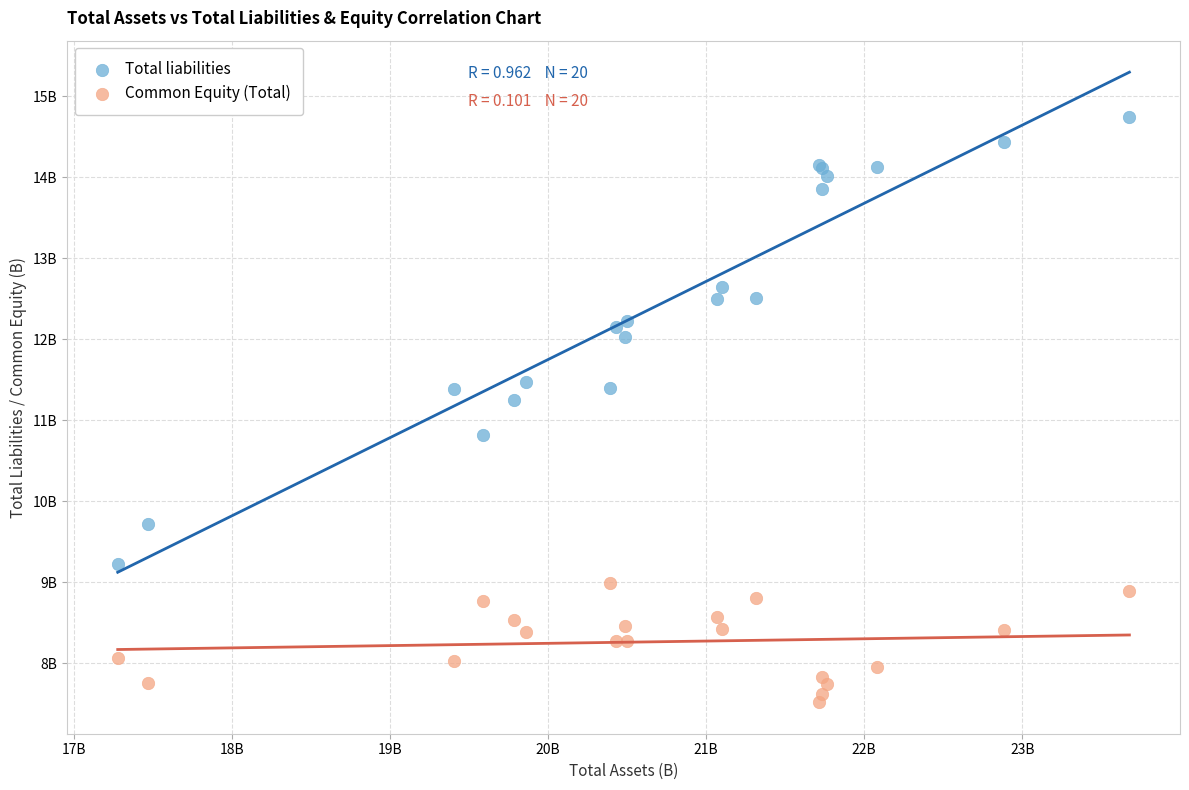

Which series reaches the maximum Y coordinate?

Total liabilities